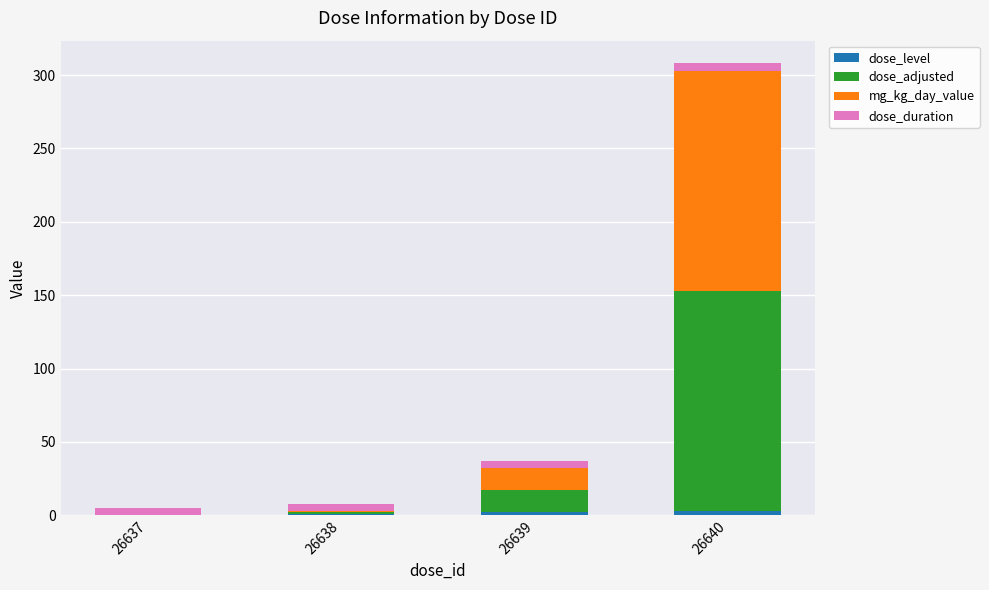

Are the bars horizontal?

No